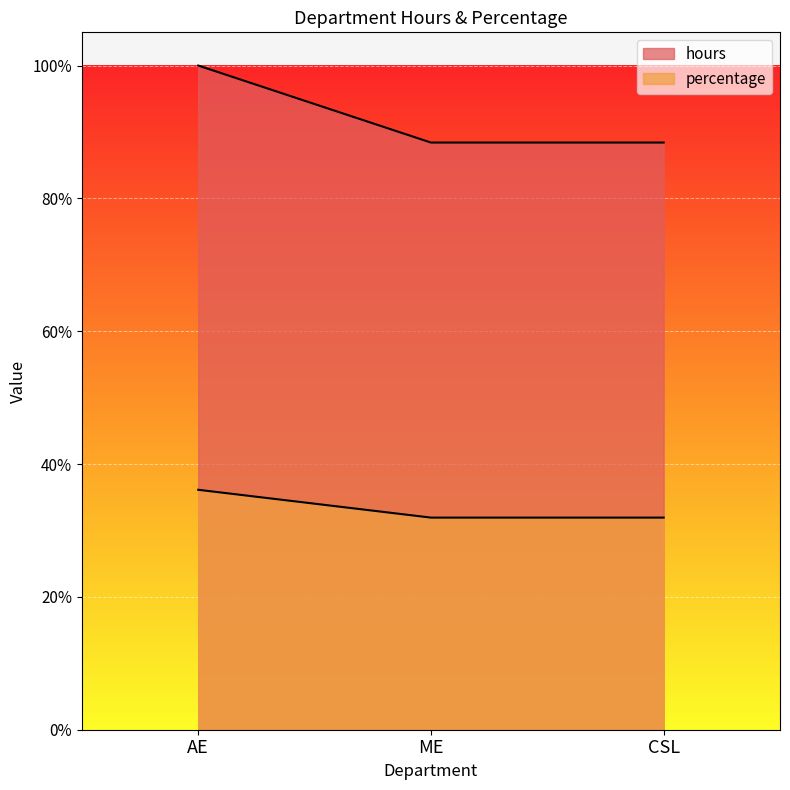

Is the value of hours at CSL greater than the value of percentage at ME?

Yes